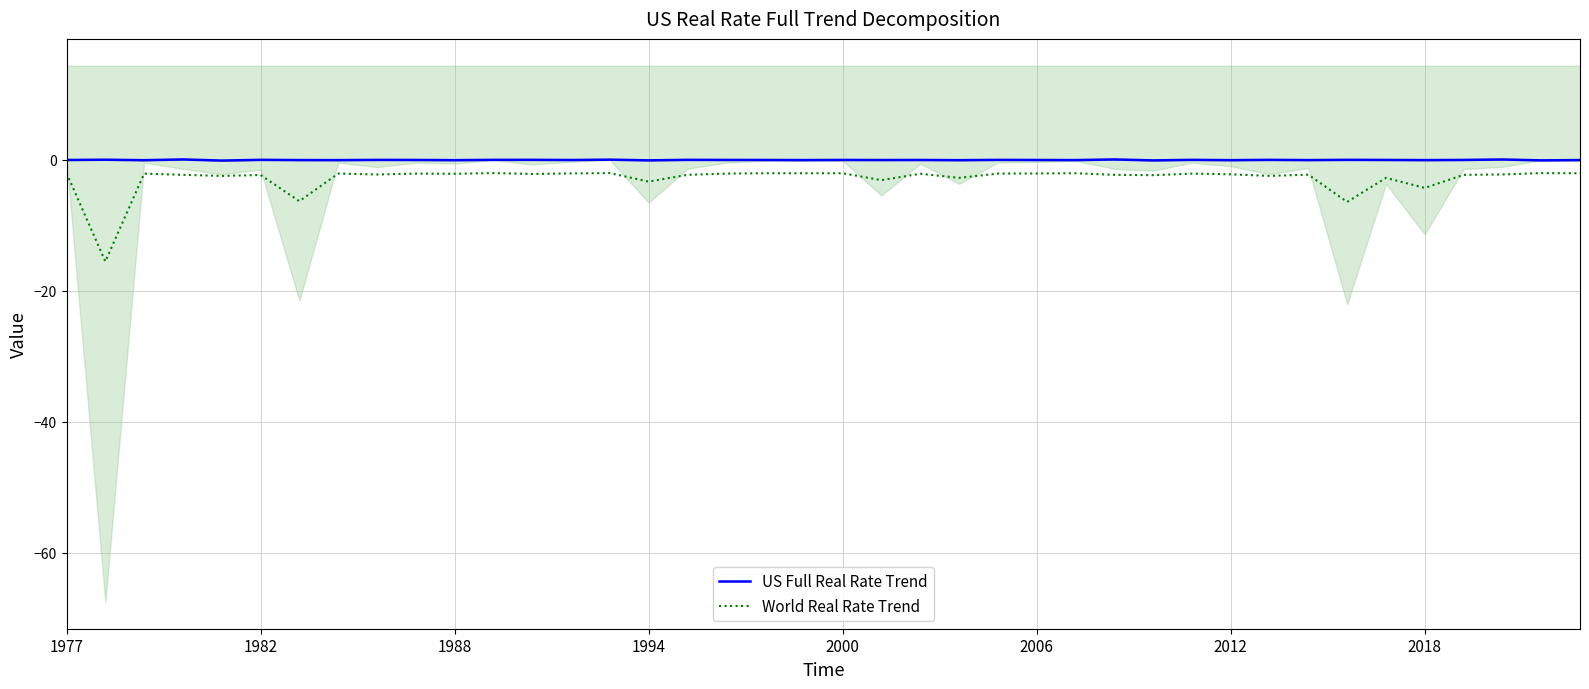

What is the lowest value of the World Real Rate Trend series?

-15.5